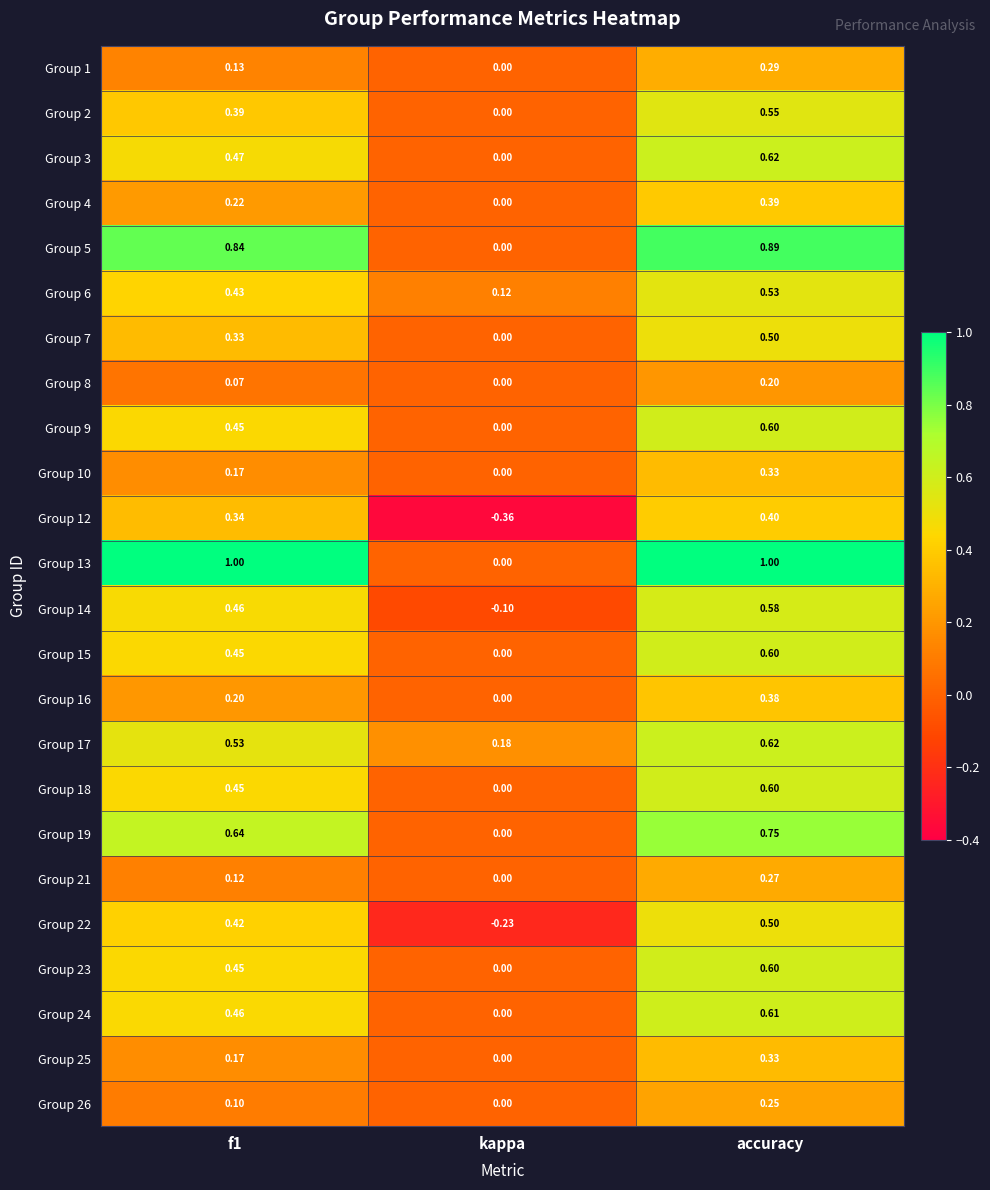

Which category has the highest value in the Group 23 series?

accuracy